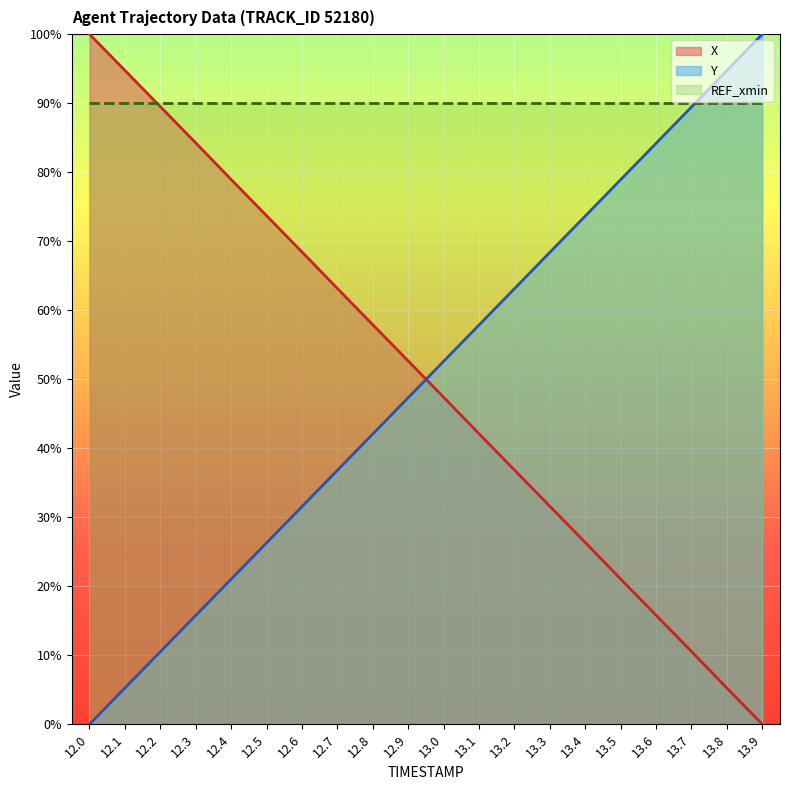

Reading left to right, extract all data points from this chart.

X: 1.0	0.9	0.9	0.8	0.8	0.7	0.7	0.6	0.6	0.5	0.5	0.4	0.4	0.3	0.3	0.2	0.2	0.1	0.1	0.0
Y: 0.0	0.1	0.1	0.2	0.2	0.3	0.3	0.4	0.4	0.5	0.5	0.6	0.6	0.7	0.7	0.8	0.8	0.9	0.9	1.0